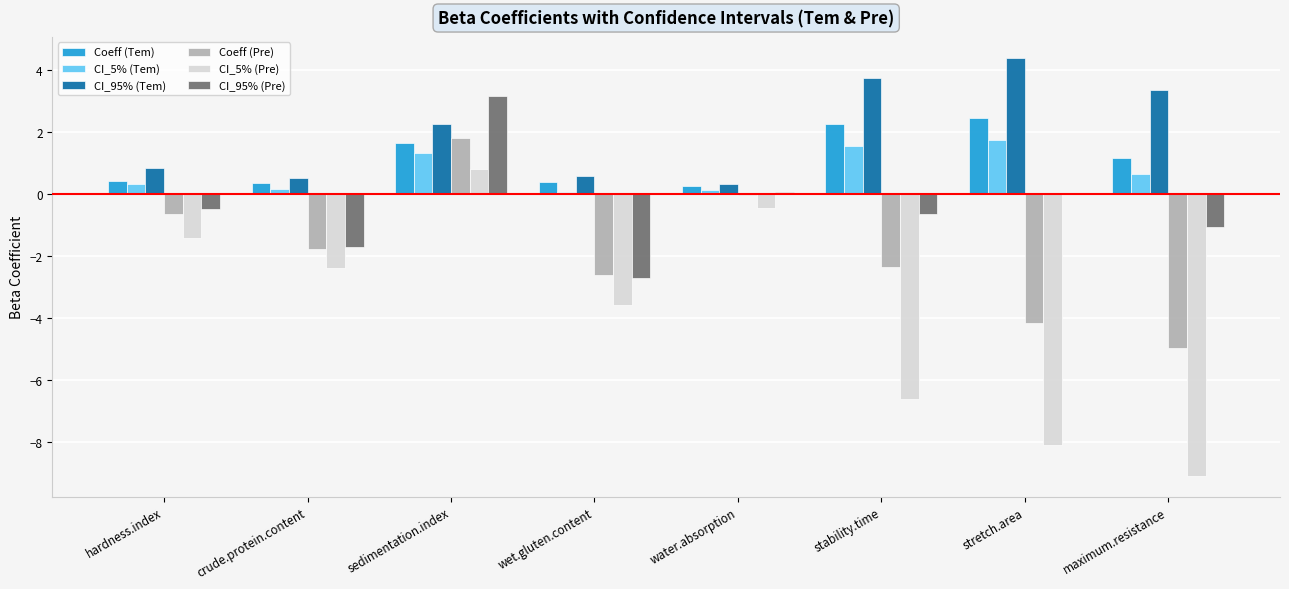

True or false: Coeff (Pre) has a value of -0.0 at water.absorption.

True